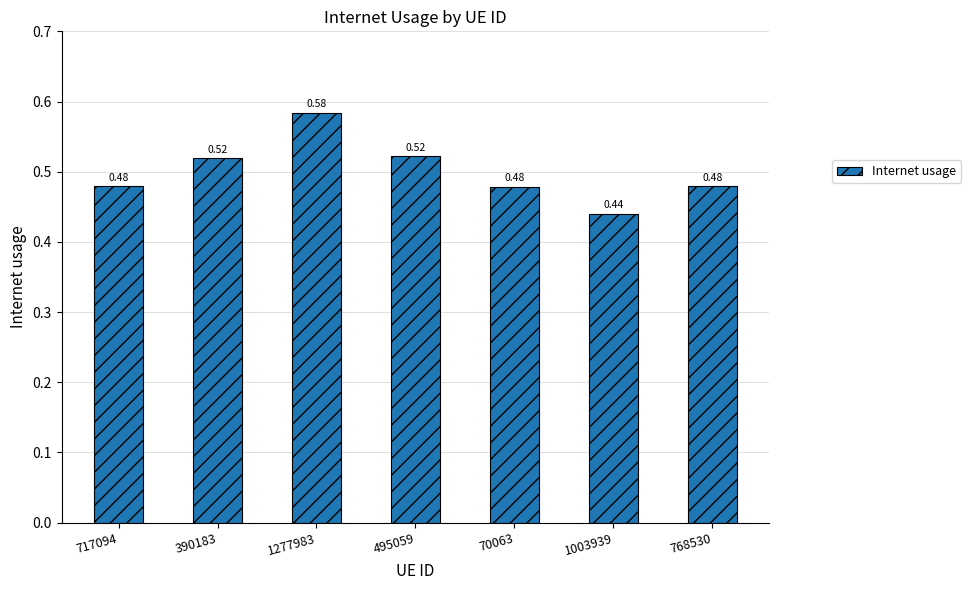

Between 1277983 and 390183, which is larger?

1277983